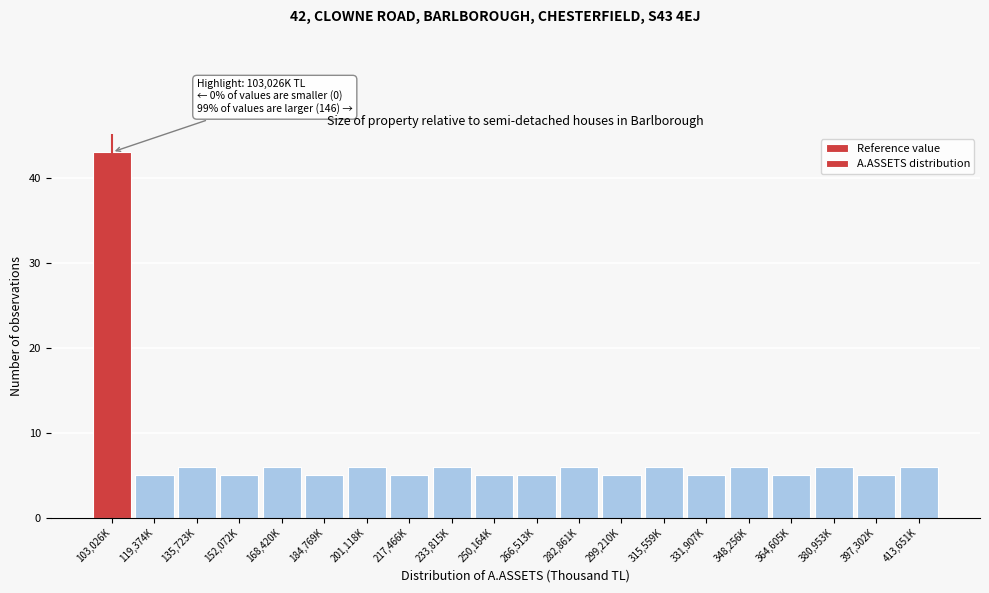

Reading left to right, extract all data points from this chart.

43	5	6	5	6	5	6	5	6	5	5	6	5	6	5	6	5	6	5	6